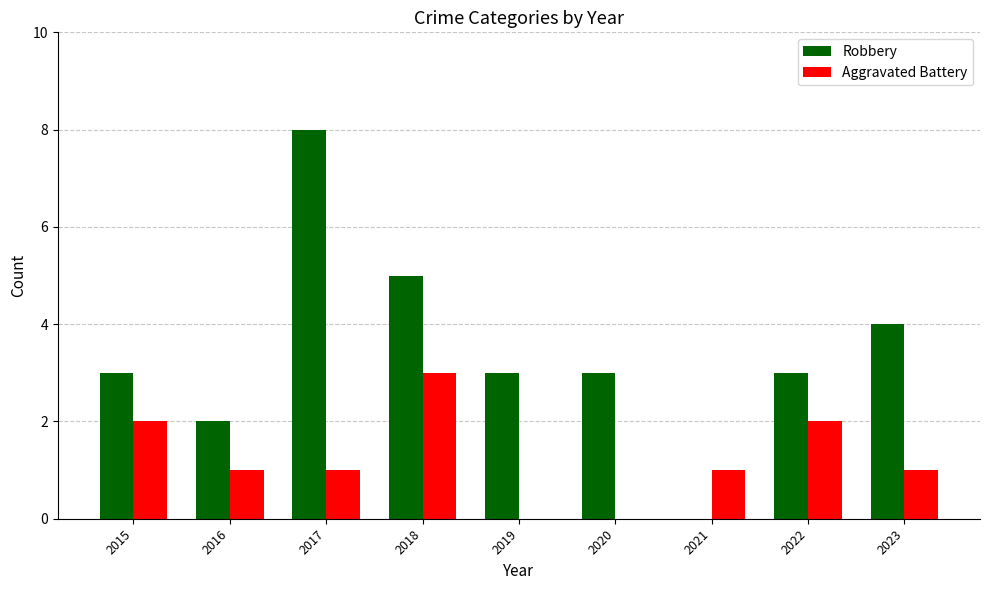

What is the spread (max minus min) of values at 2020?

3